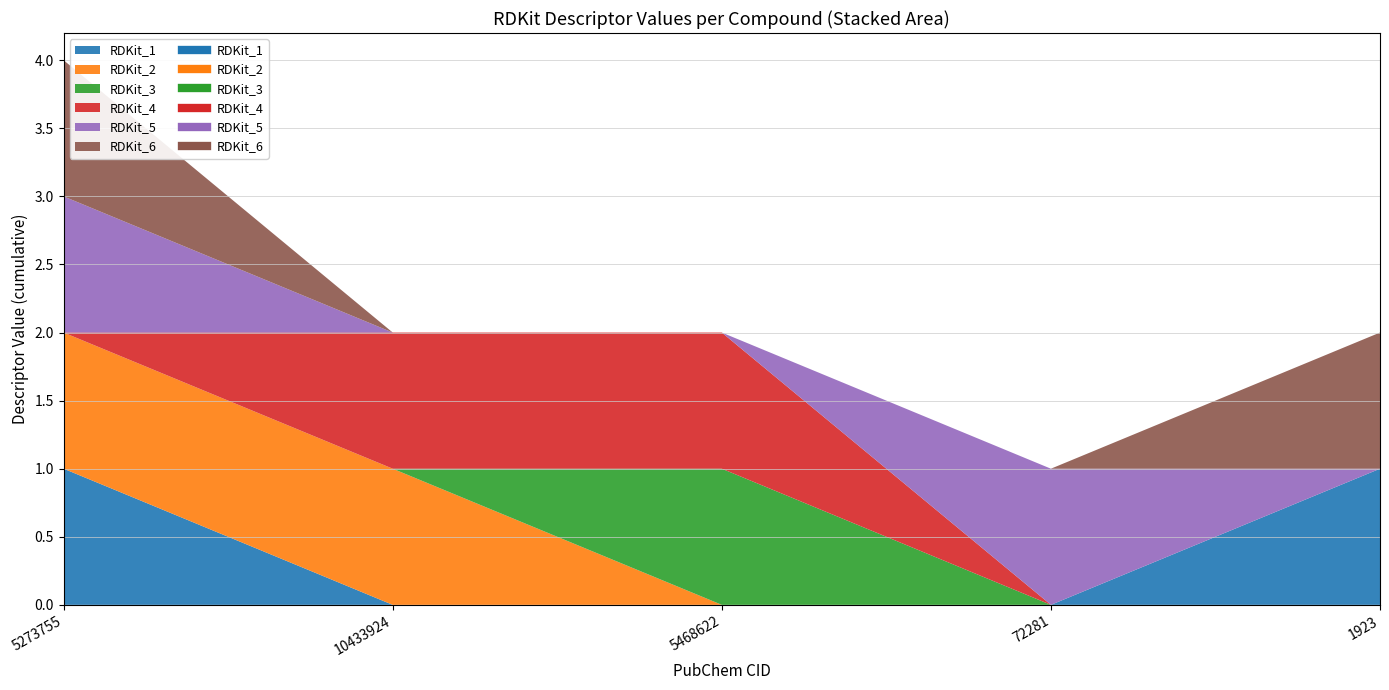

Reading left to right, list all the values displayed in this chart.

RDKit_1: 5273755=1	10433924=0	5468622=0	72281=0	1923=1
RDKit_2: 5273755=1	10433924=1	5468622=0	72281=0	1923=0
RDKit_3: 5273755=0	10433924=0	5468622=1	72281=0	1923=0
RDKit_4: 5273755=0	10433924=1	5468622=1	72281=0	1923=0
RDKit_5: 5273755=1	10433924=0	5468622=0	72281=1	1923=0
RDKit_6: 5273755=1	10433924=0	5468622=0	72281=0	1923=1